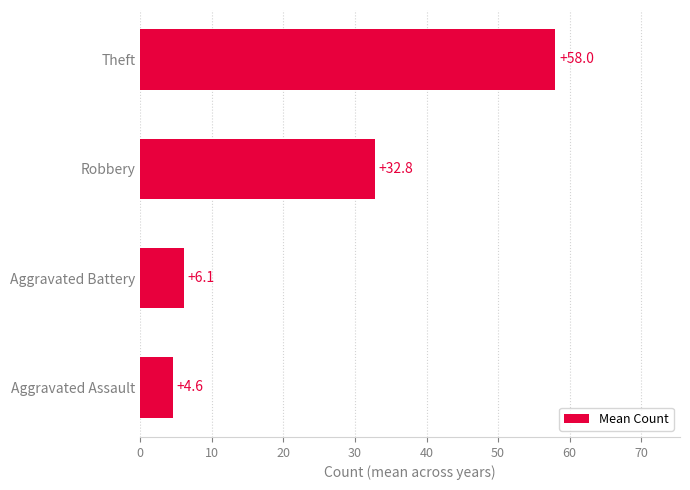

List the labels in order of value, largest first.

Theft, Robbery, Aggravated Battery, Aggravated Assault